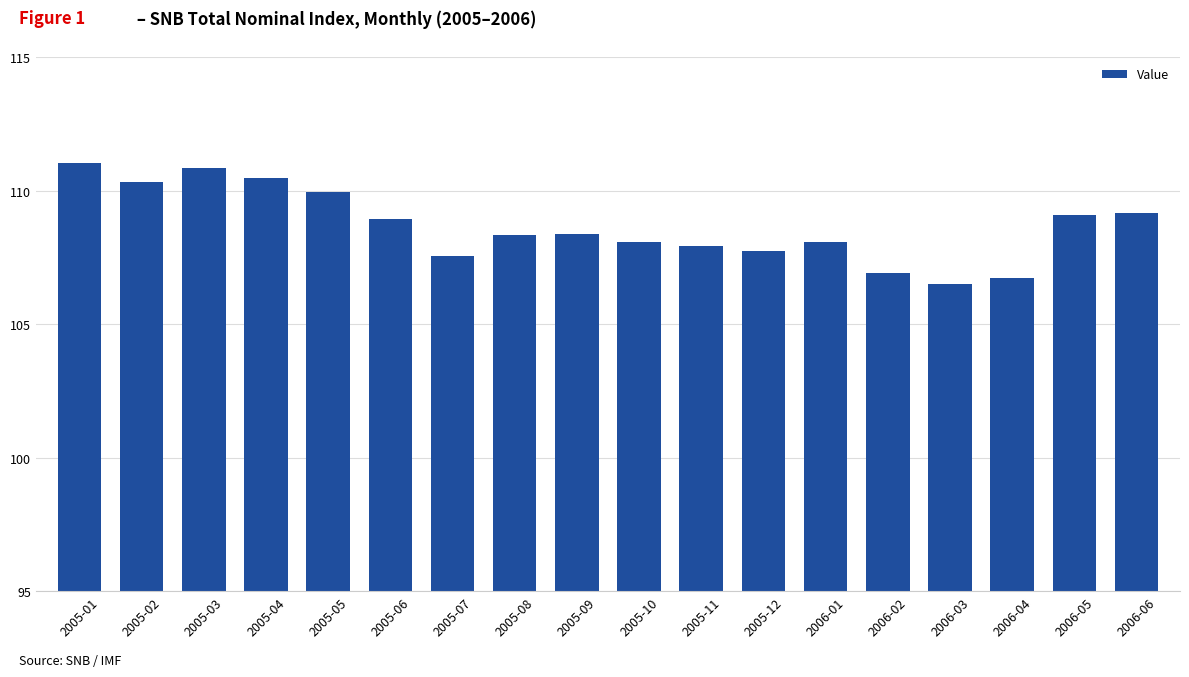

What is the label of the 8th bar from the right?

2005-11